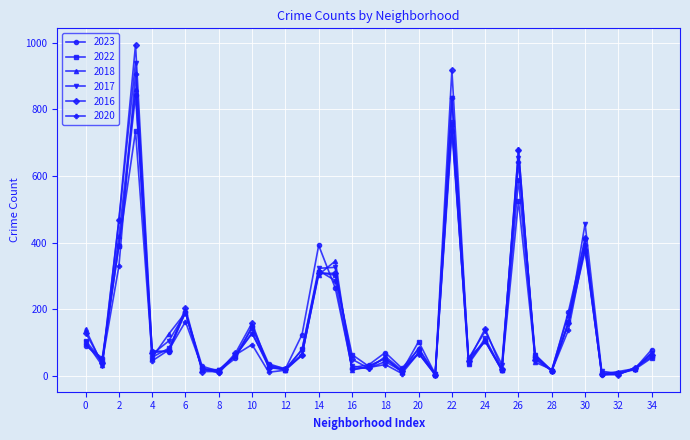

How many series are shown in this chart?

6